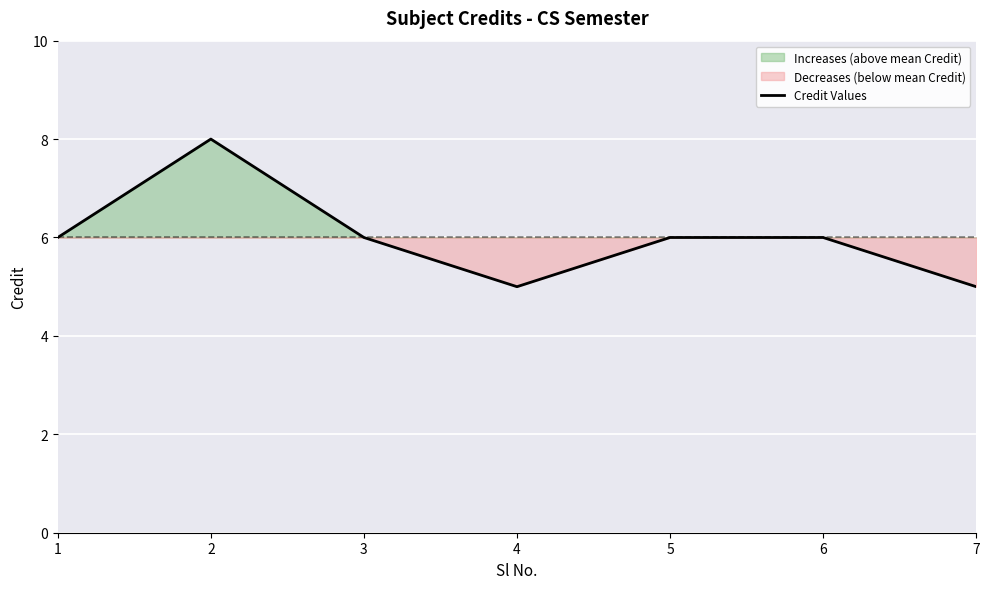

List the labels in order of value, smallest first.

4, 7, 1, 3, 5, 6, 2